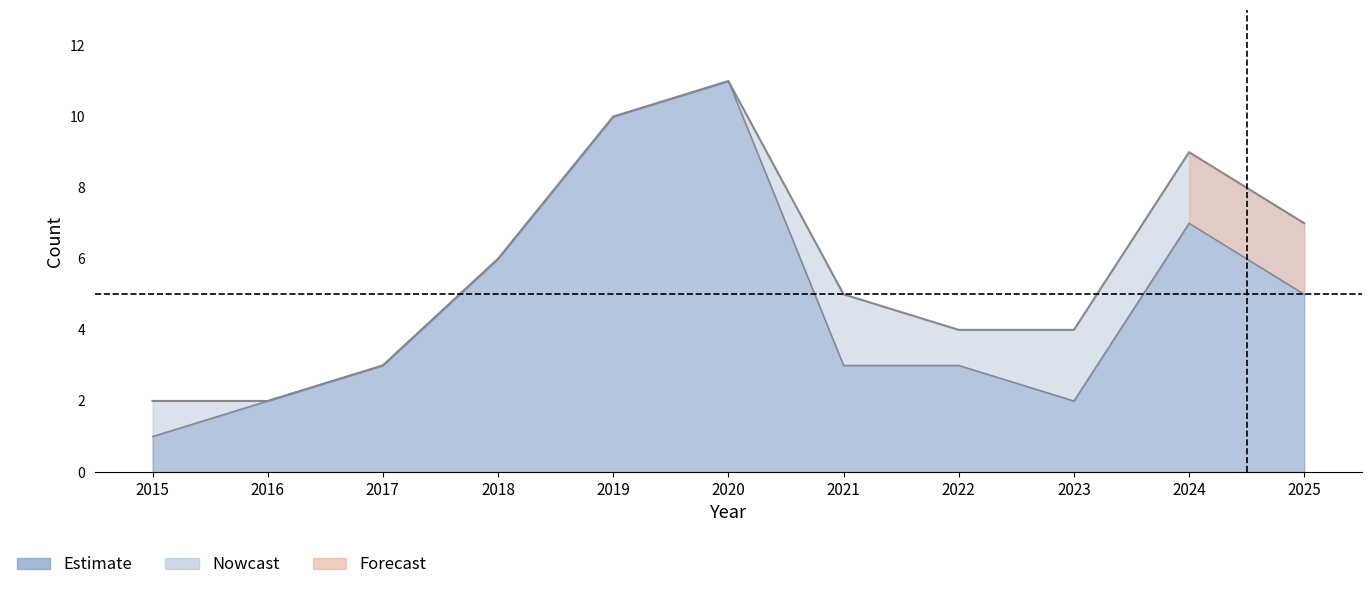

Rank the categories by Robbery value from highest to lowest.

2020, 2019, 2024, 2018, 2025, 2017, 2021, 2022, 2016, 2023, 2015